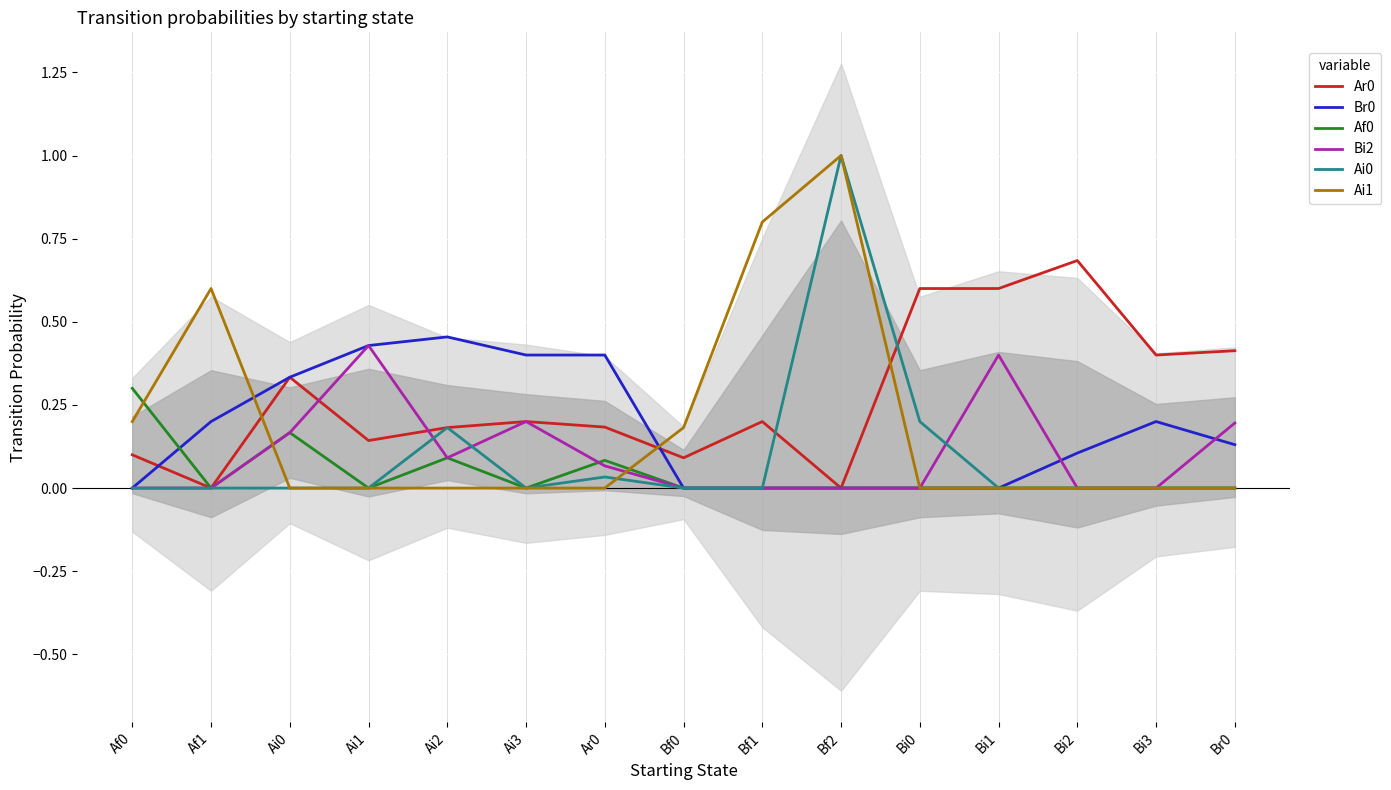

Where is the first local minimum for Af0?

Af1